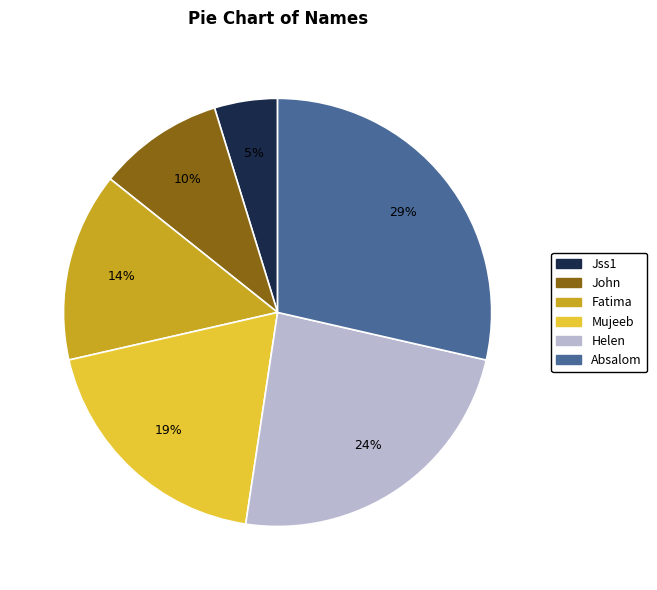

To the nearest percent, what is the difference between the largest and smallest slice percentages?

24%